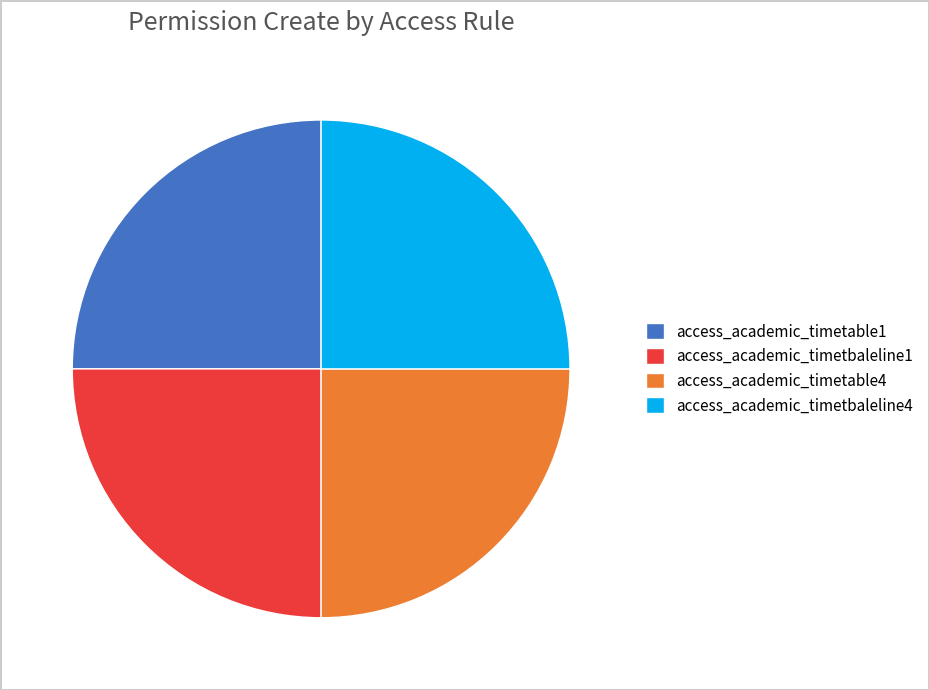

The access_academic_timetable4 slice represents 38% of the pie. True or false?

False